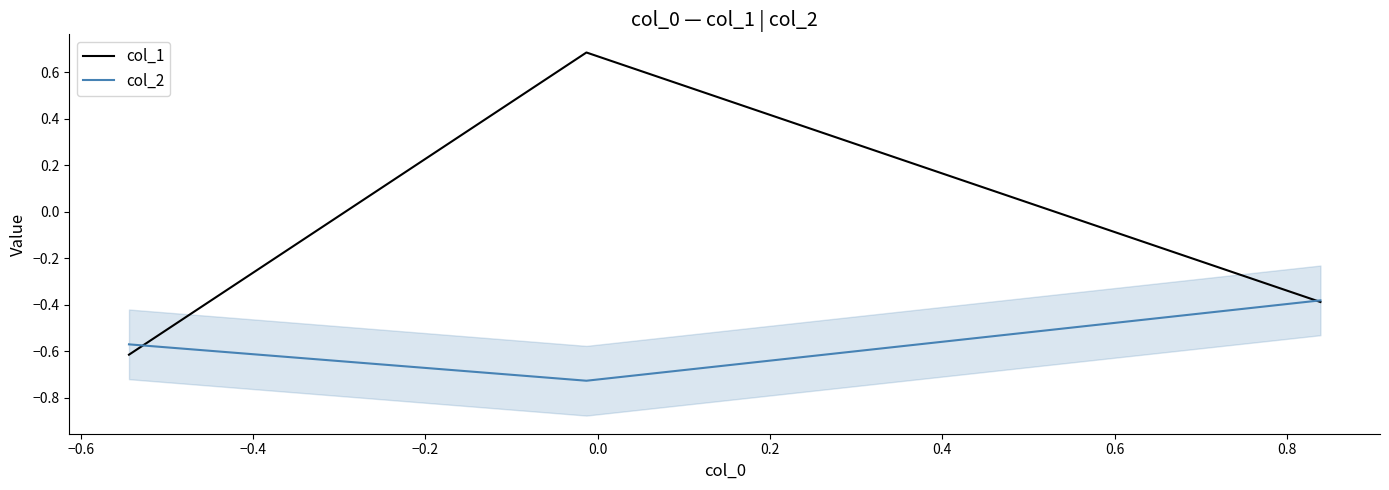

What are all the series names shown in the legend?

col_1, col_2